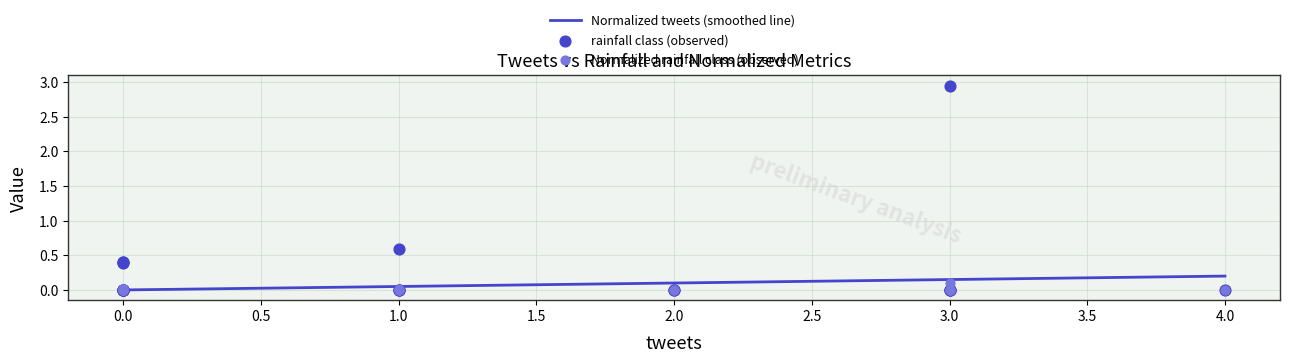

Which series reaches the maximum Y coordinate?

rainfall class (observed)